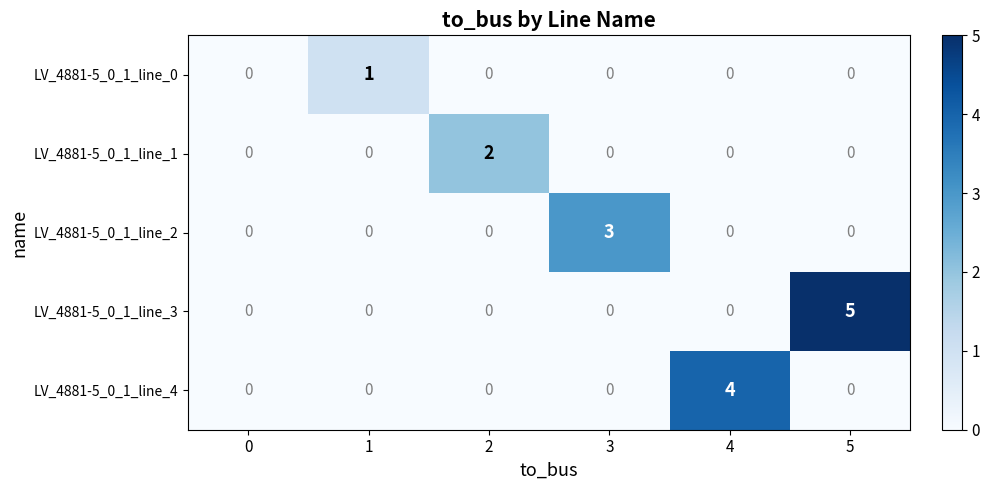

What is the maximum value shown in the chart?

5